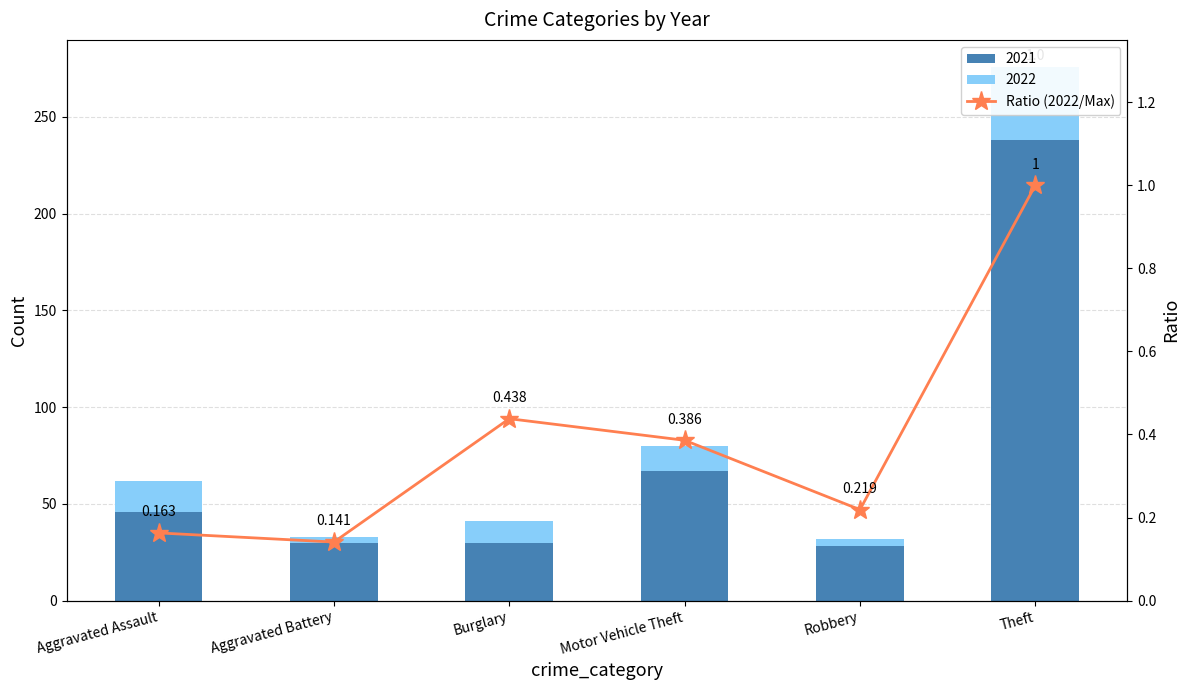

Where is the data nearest to the value 0?

Aggravated Battery